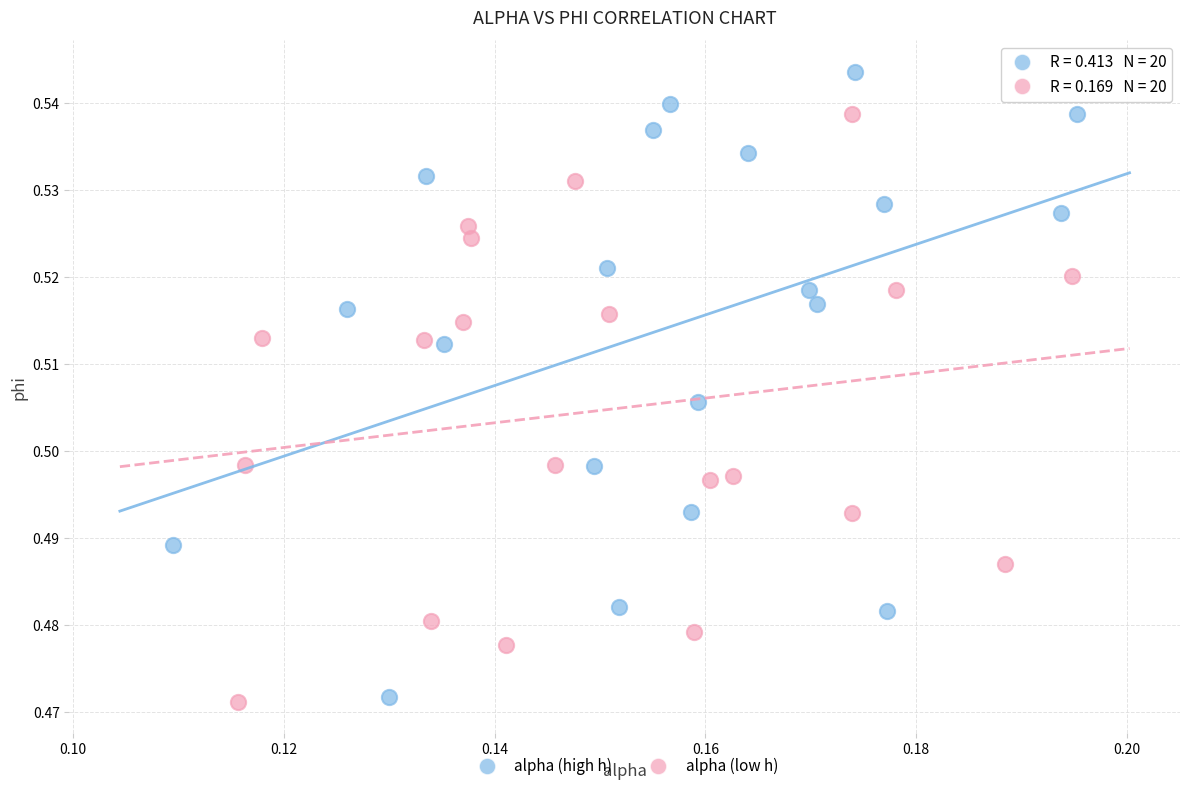

Which series reaches the maximum Y coordinate?

alpha (high h)